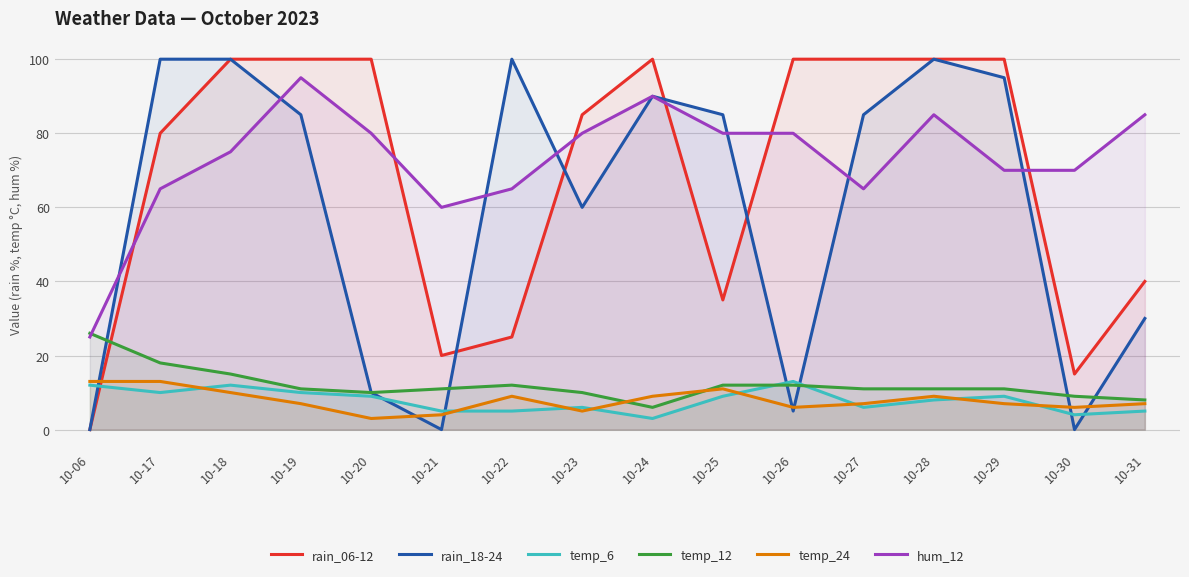

Which label corresponds to the largest value in the chart?

10-18